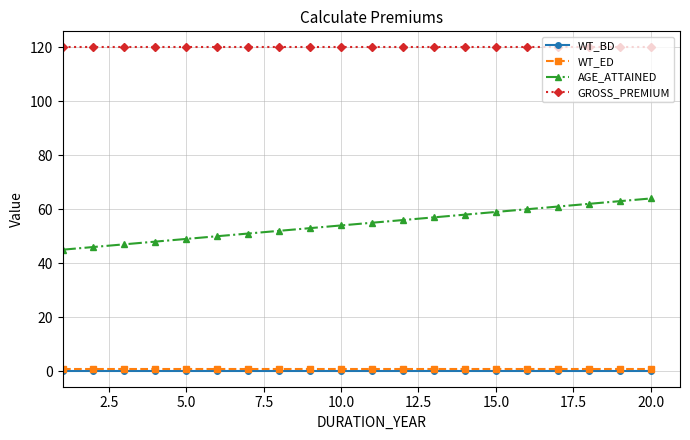

Which series has the widest spread of values?

AGE_ATTAINED